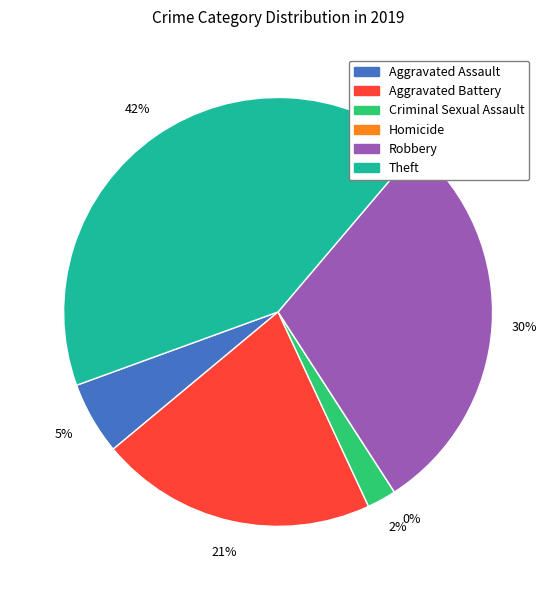

To the nearest percent, what is the difference between the largest and smallest slice percentages?

42%